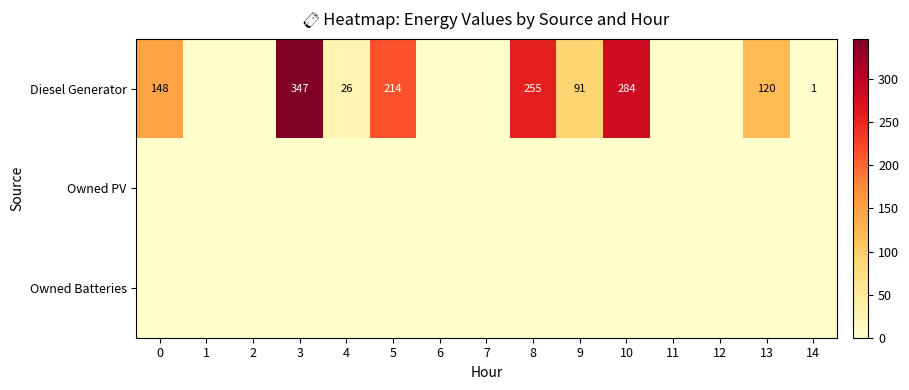

Is it true that Diesel Generator equals 1 at 14?

True